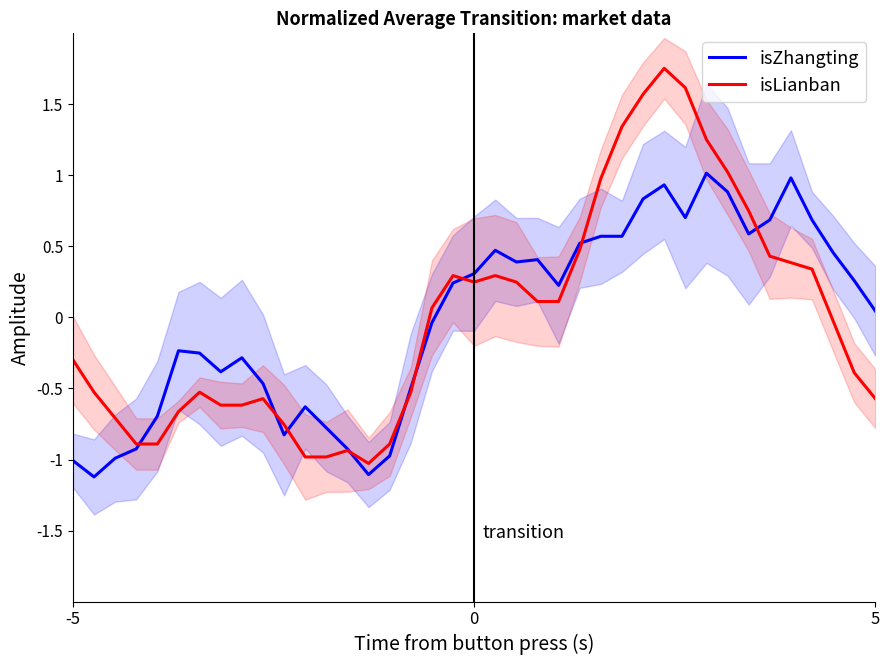

What is the maximum value for isZhangting?

1.0